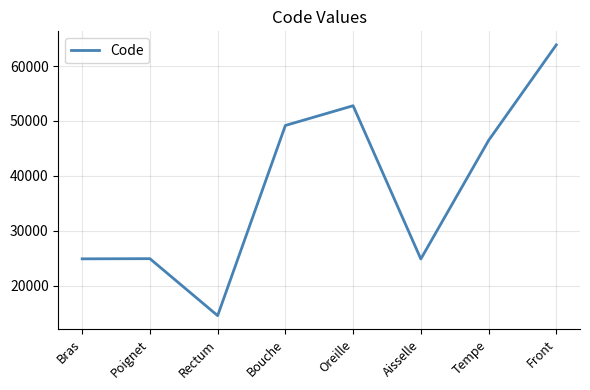

What is the minimum value shown in the chart?

14544